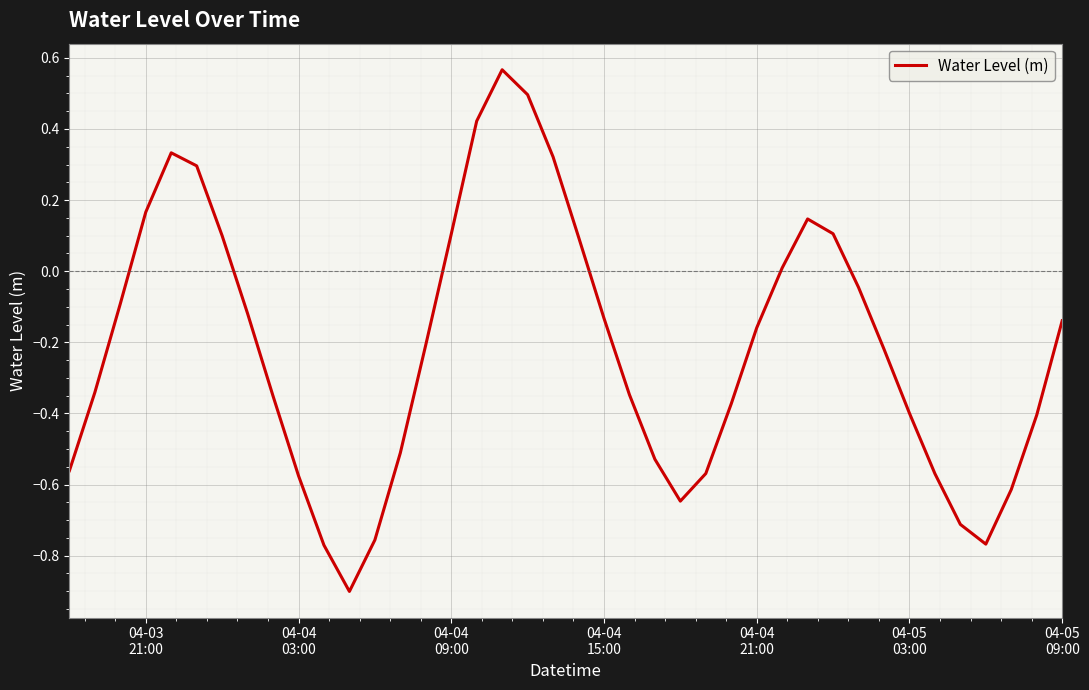

How many positive values are there?

13